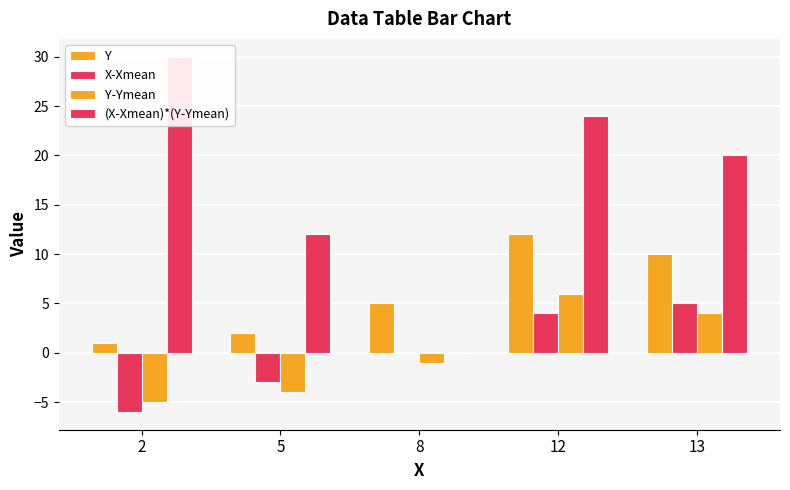

Which series has the widest spread of values?

(X-Xmean)*(Y-Ymean)